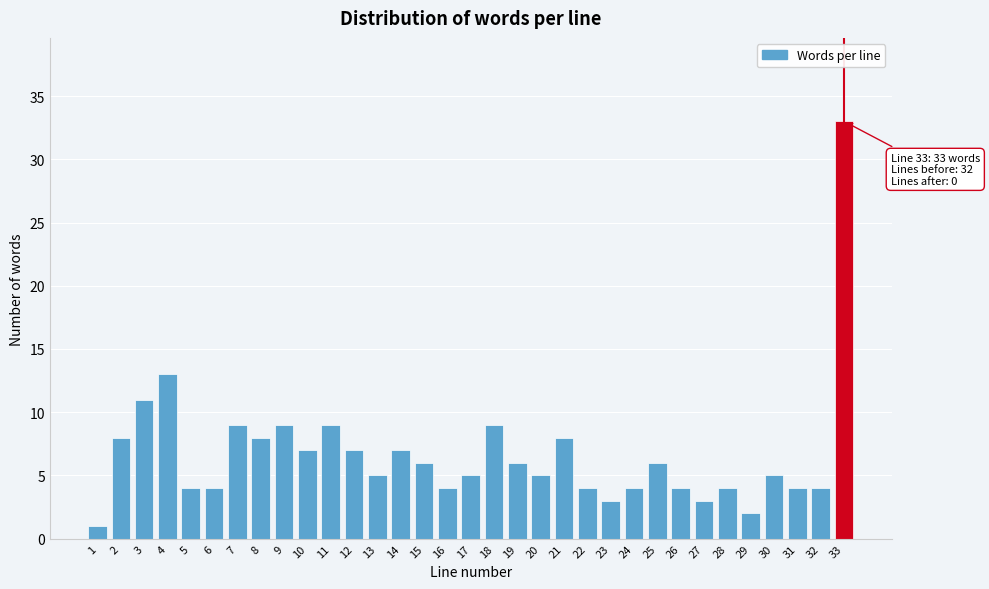

Is it true that the value at 26 is 4?

True